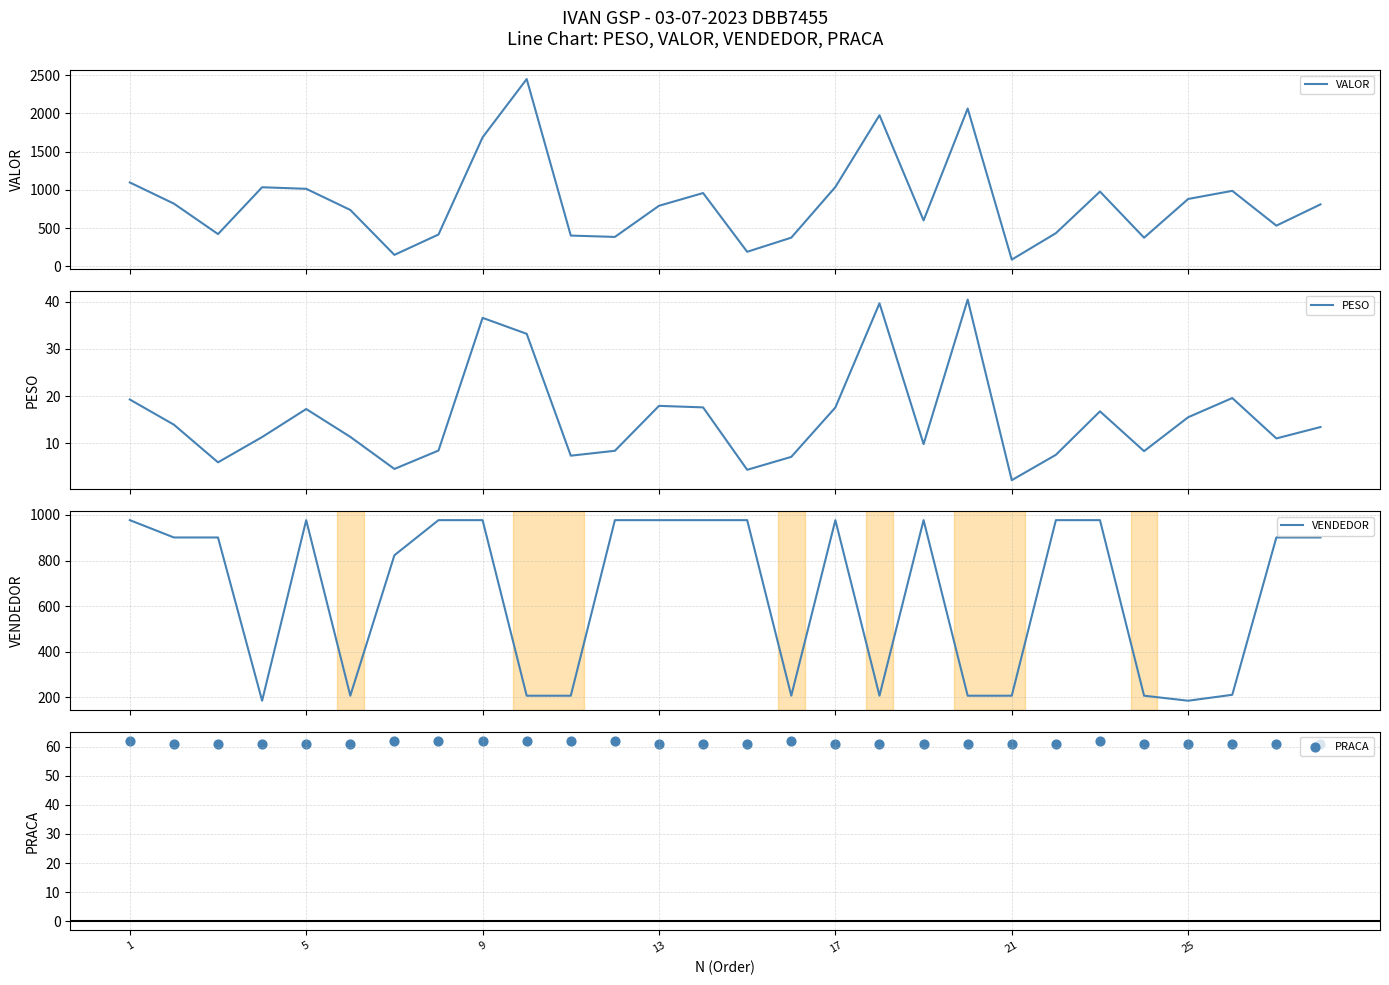

What is the minimum value for VALOR?

89.1